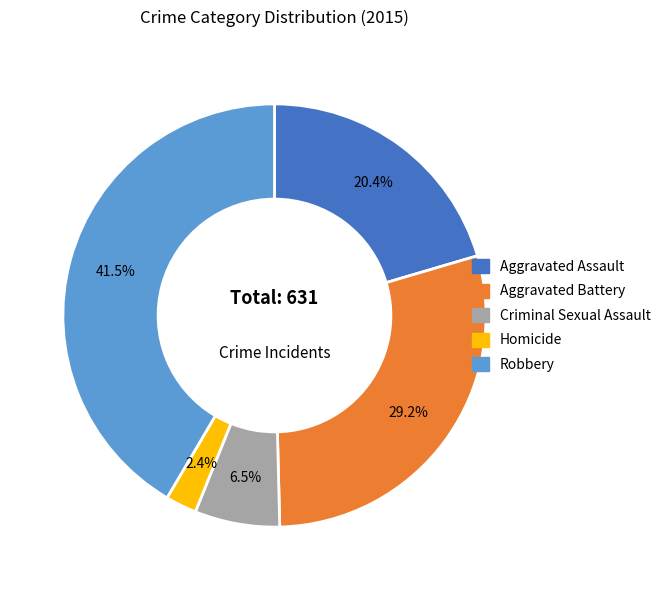

Rank the categories by value from highest to lowest.

Robbery, Aggravated Battery, Aggravated Assault, Criminal Sexual Assault, Homicide